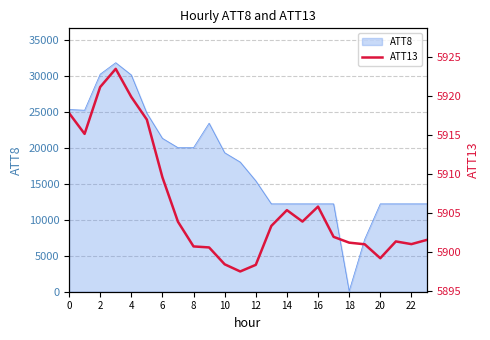

The value of ATT8 at 2 is 30200. True or false?

True